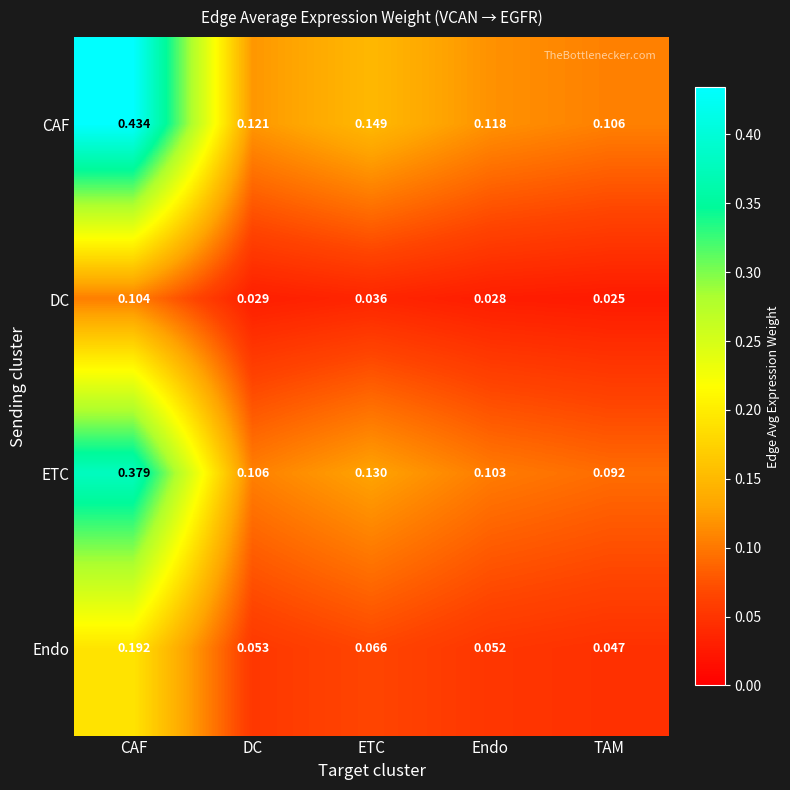

At CAF, list the series in order from smallest to largest.

DC, Endo, ETC, CAF